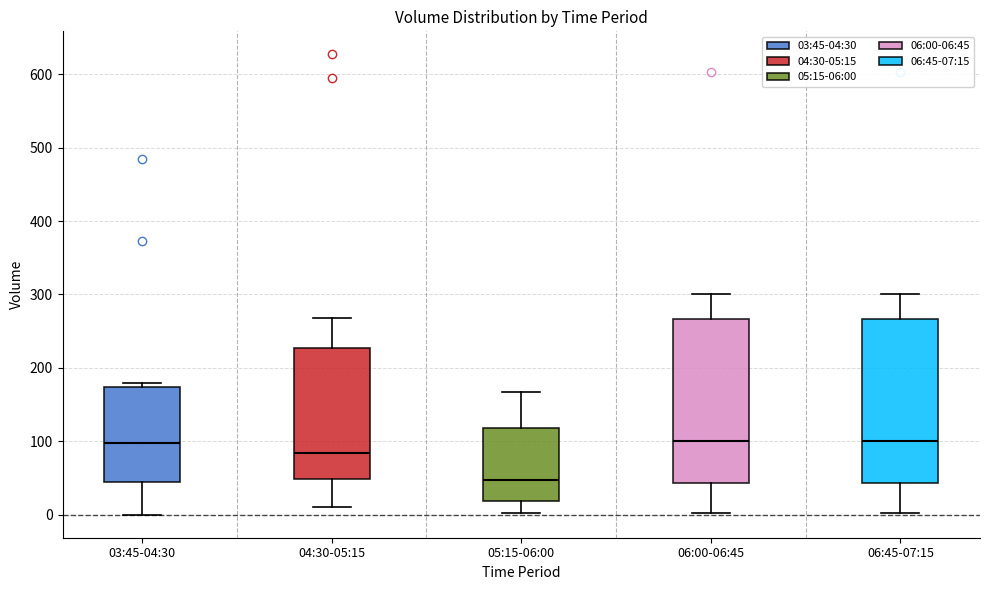

Reading left to right, transcribe this box plot: for each box, give where its median line is, the range the box spans, and where its two whiskers end, as read against the y-axis. The values are not printed on the chart, so give them approximately, as read against the axis.

03:45-04:30: median 100, box 40 to 170, whiskers 0 to 180
04:30-05:15: median 80, box 50 to 230, whiskers 10 to 270
05:15-06:00: median 50, box 20 to 120, whiskers 0 to 170
06:00-06:45: median 100, box 40 to 270, whiskers 0 to 300
06:45-07:15: median 100, box 40 to 270, whiskers 0 to 300